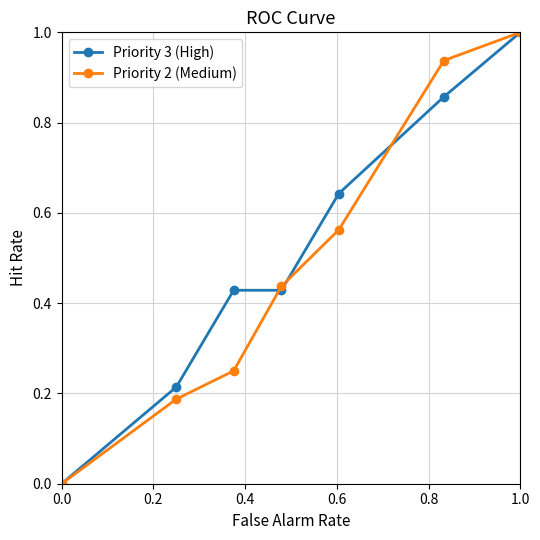

What is the highest value of the Priority 2 (Medium) series?

1.0